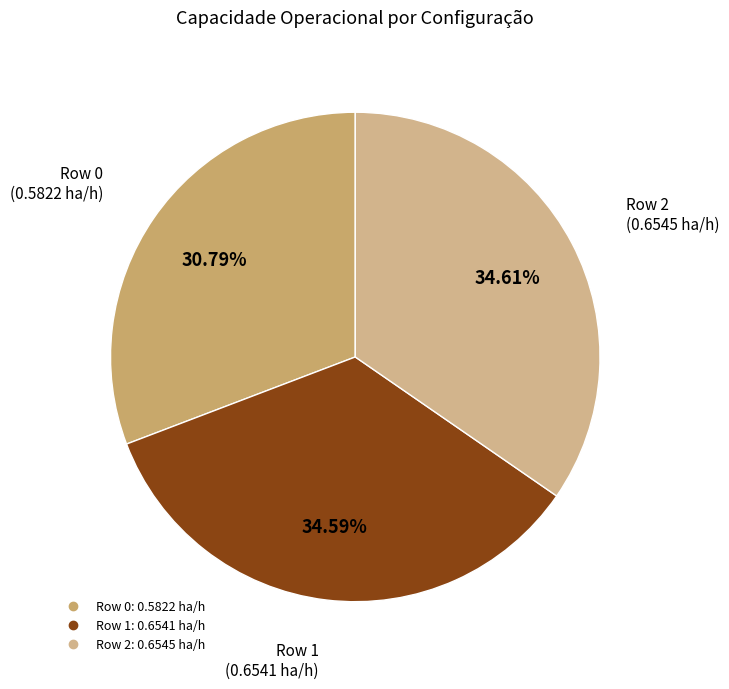

Which has a higher value, Row 1 or Row 0?

Row 1